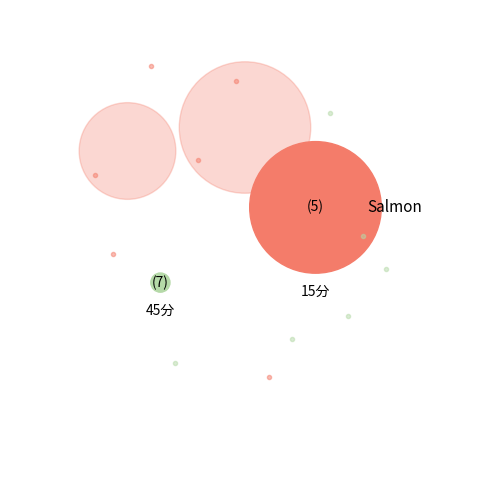

The 30分 slice represents 49% of the pie. True or false?

False